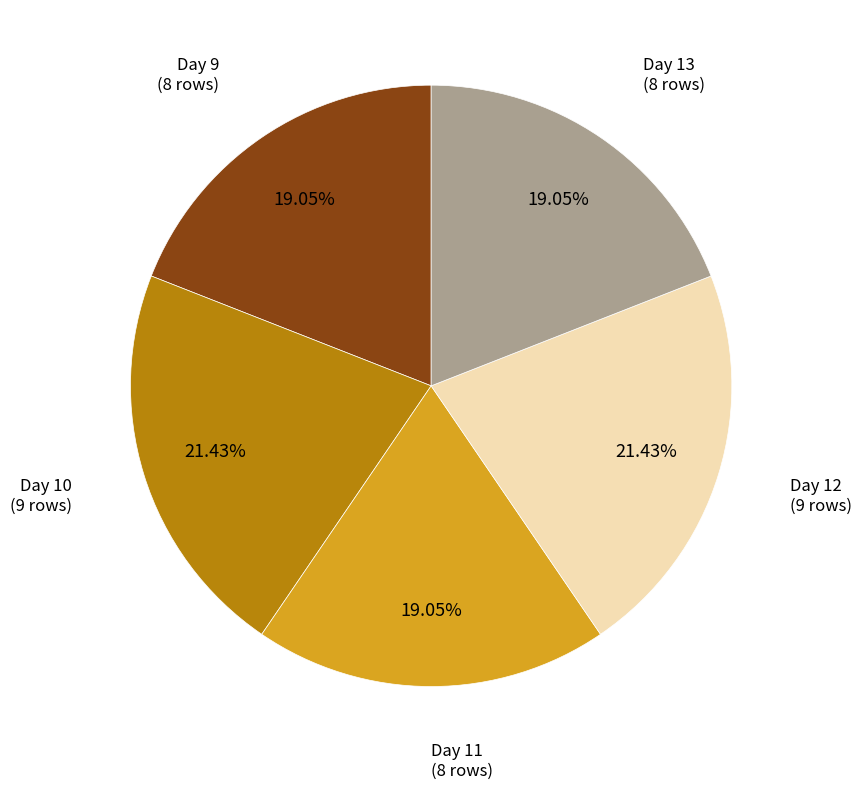

Do Day 13 (8 rows) and Day 12 (9 rows) together represent more than half of the pie?

No